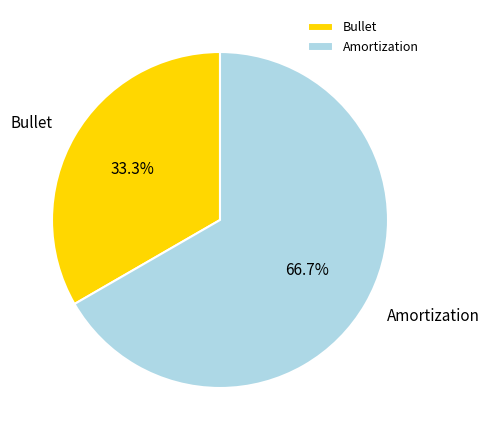

Count the number of slices in the pie.

2